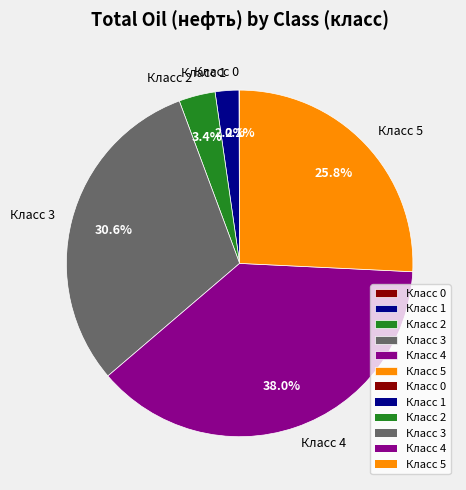

What percentage do Класс 4 and Класс 5 together represent?

63.7%